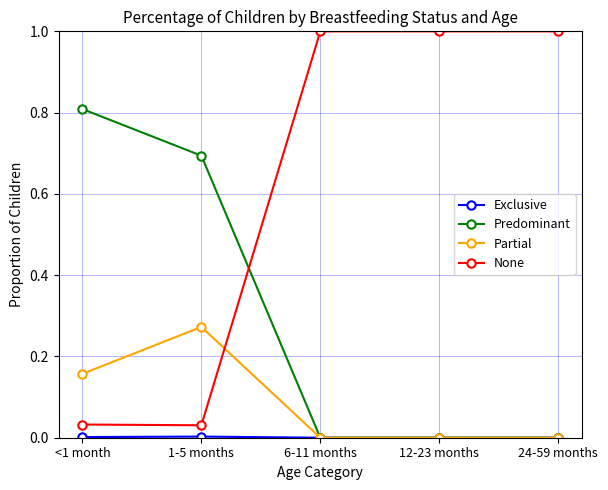

What is the label of the 5th point from the left?

24-59 months